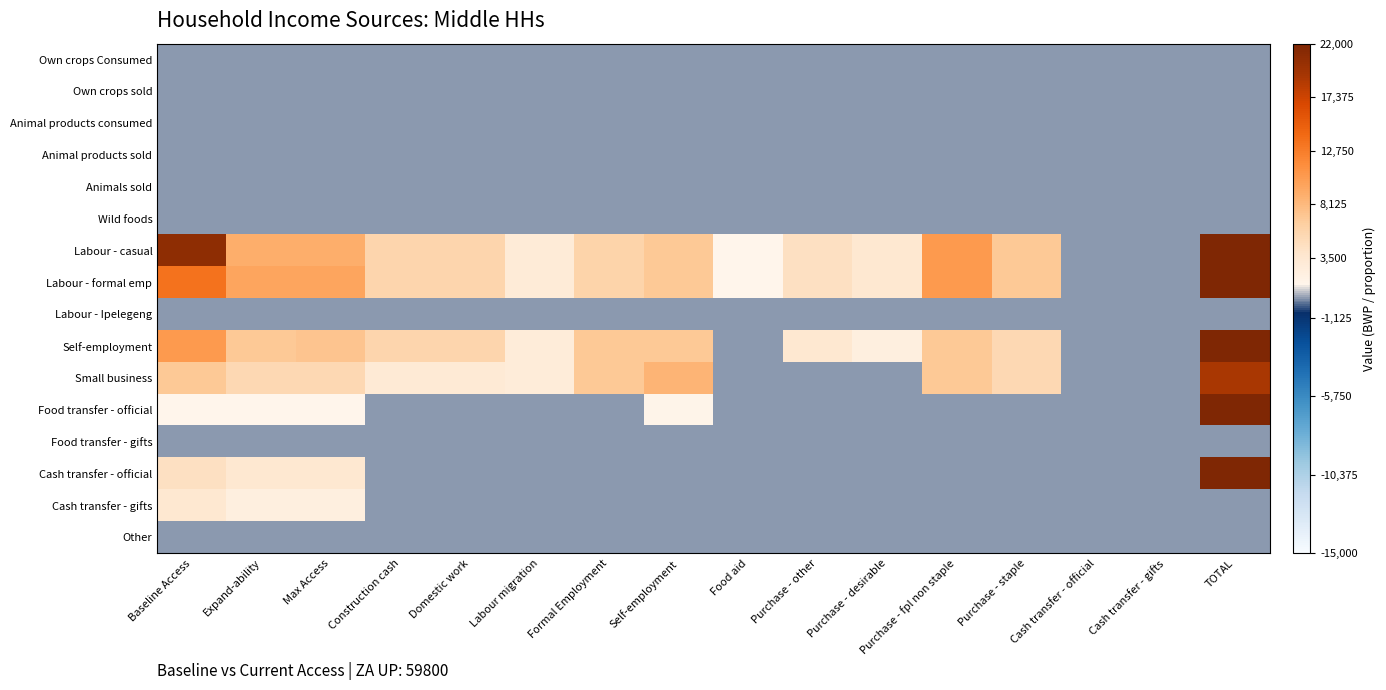

What is the total value across all series at Formal Employment?

25920.0